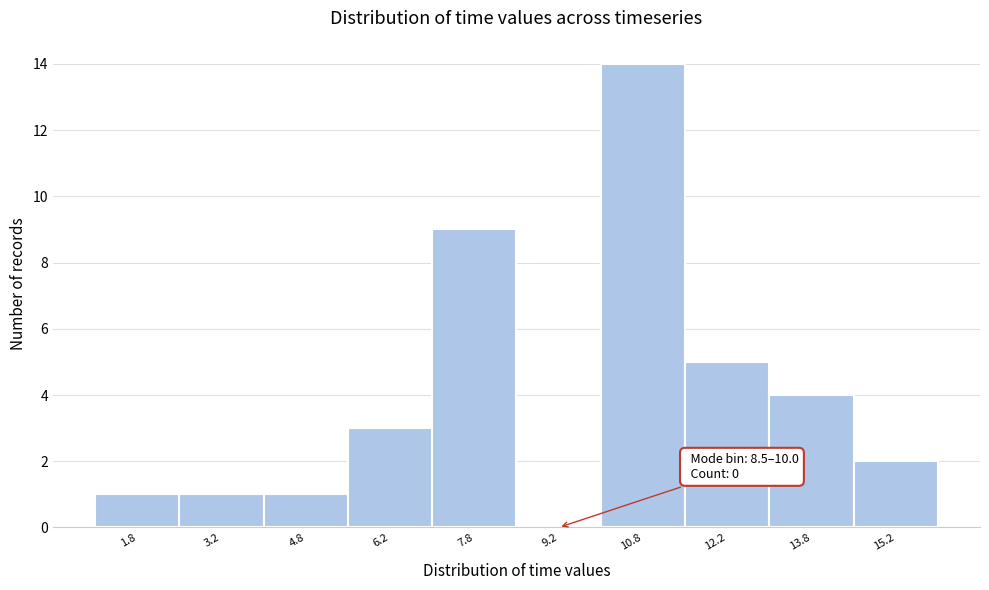

Which range on the x-axis has the tallest bar?

10.0 to 11.5